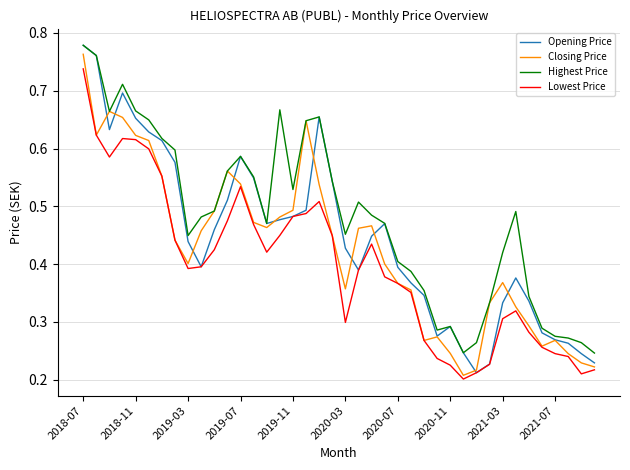

List the series in order of their overall mean, highest first.

Highest Price, Opening Price, Closing Price, Lowest Price